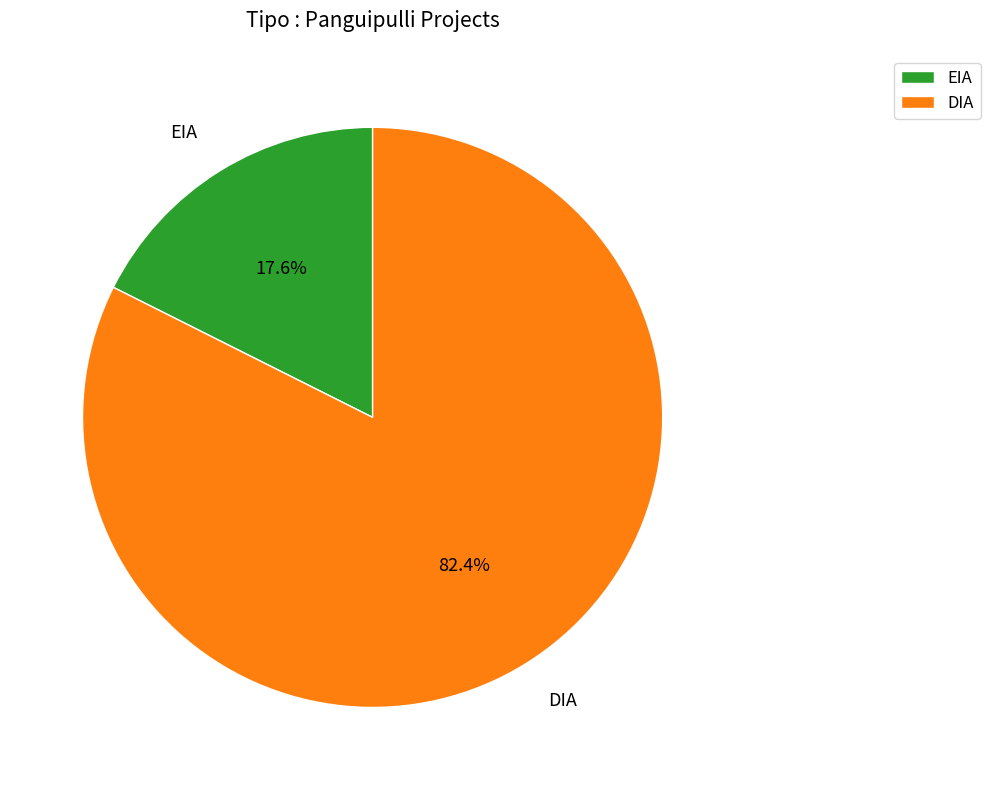

What is the ratio of the value at DIA to the value at EIA?

4.7